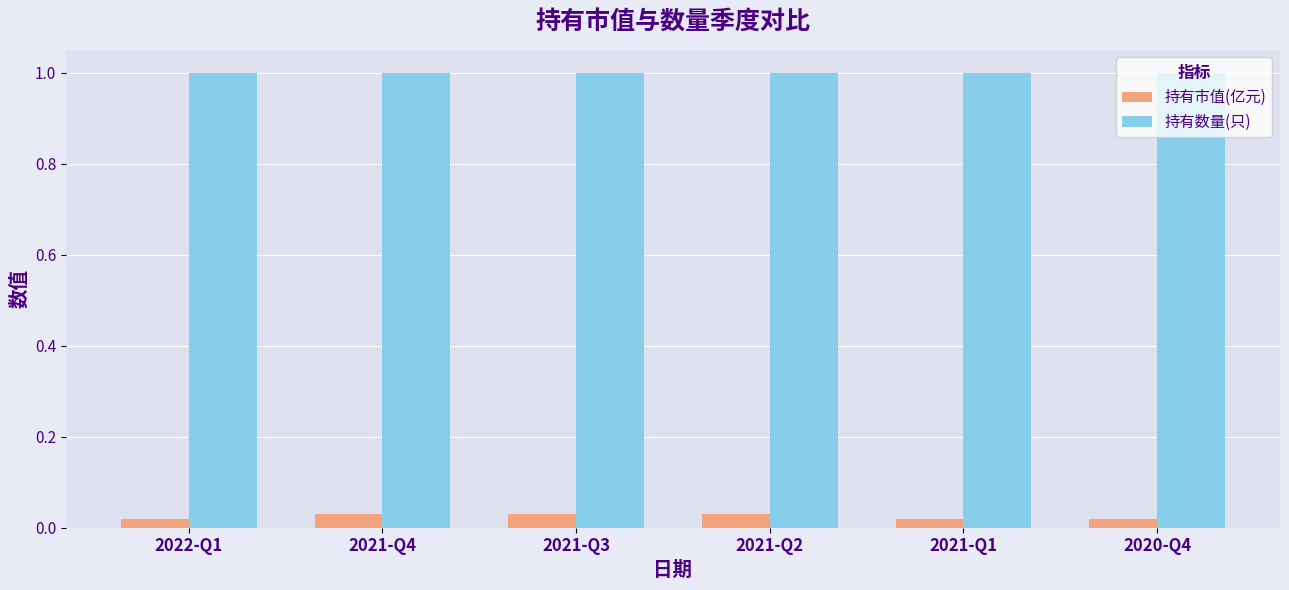

The value of 持有数量(只) at 2021-Q4 is 1.0. True or false?

True